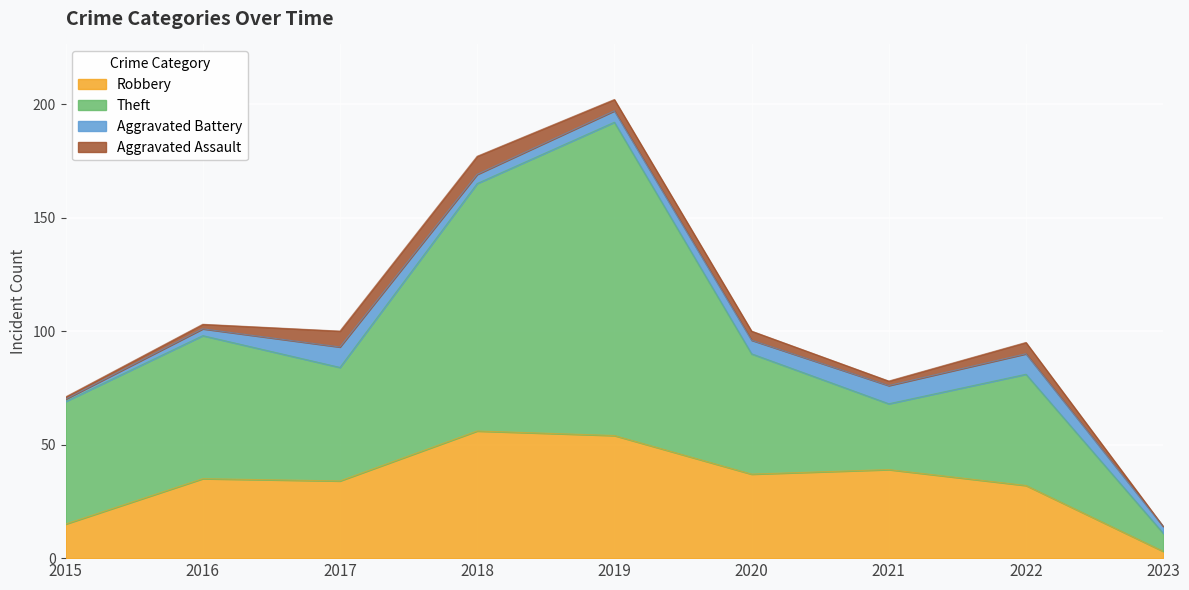

At which category is the sum across all series the highest?

2019